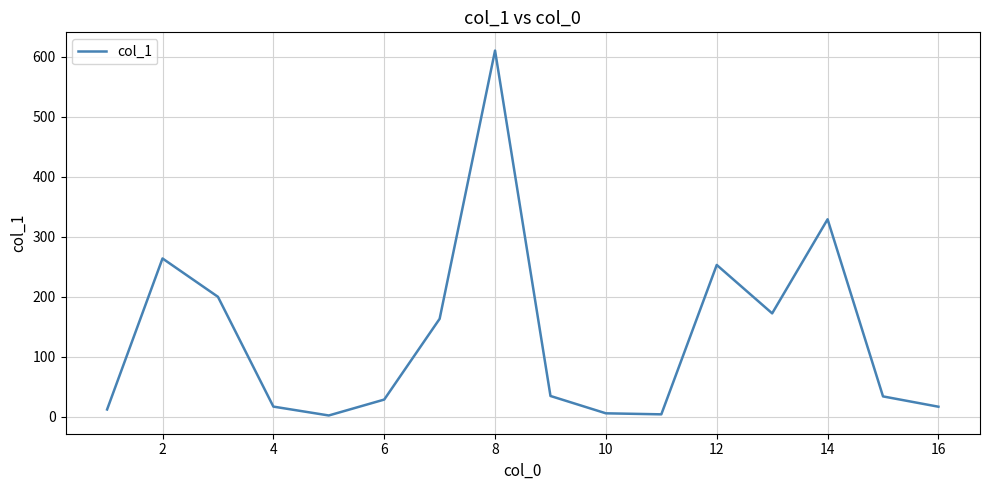

What is the difference between the maximum and second lowest values?

606.3